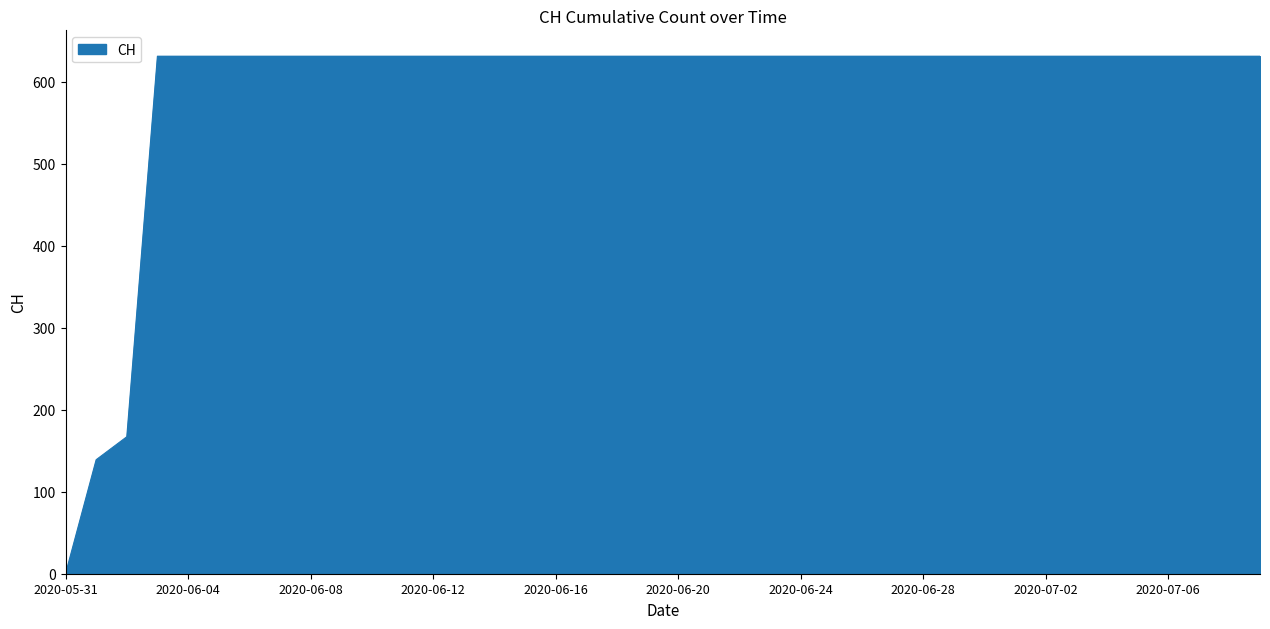

What is the maximum value shown in the chart?

631